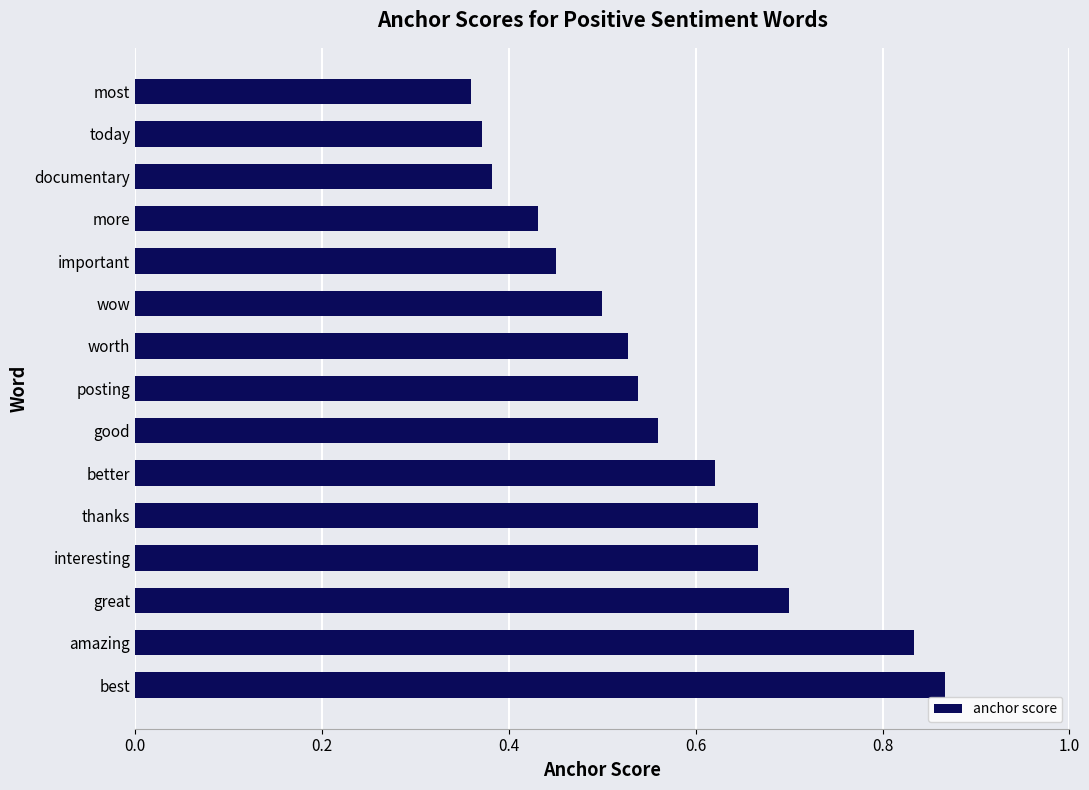

What is the sum of the values at good and better?

1.2